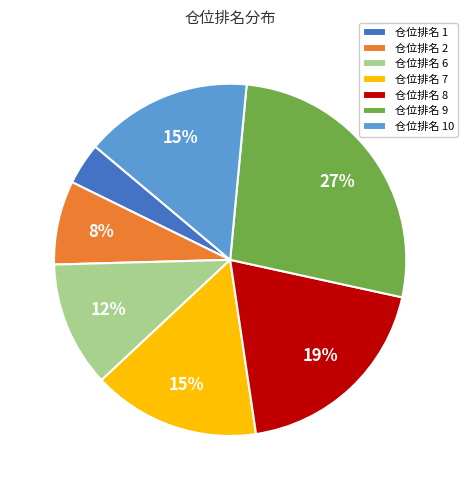

To the nearest percent, what is the average slice percentage?

14%